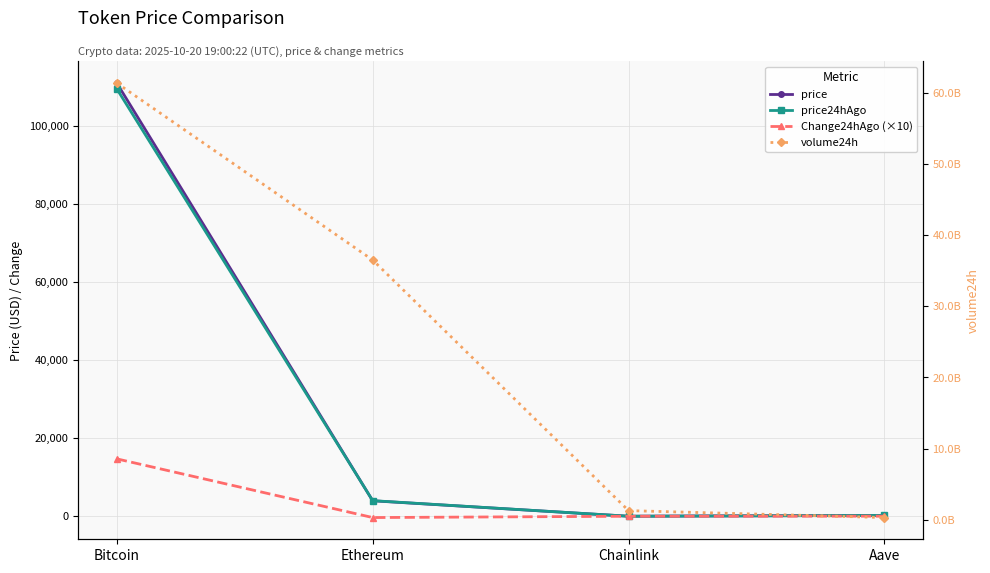

Rank the series at Ethereum from highest to lowest value.

volume24h, price24hAgo, price, Change24hAgo (×10)